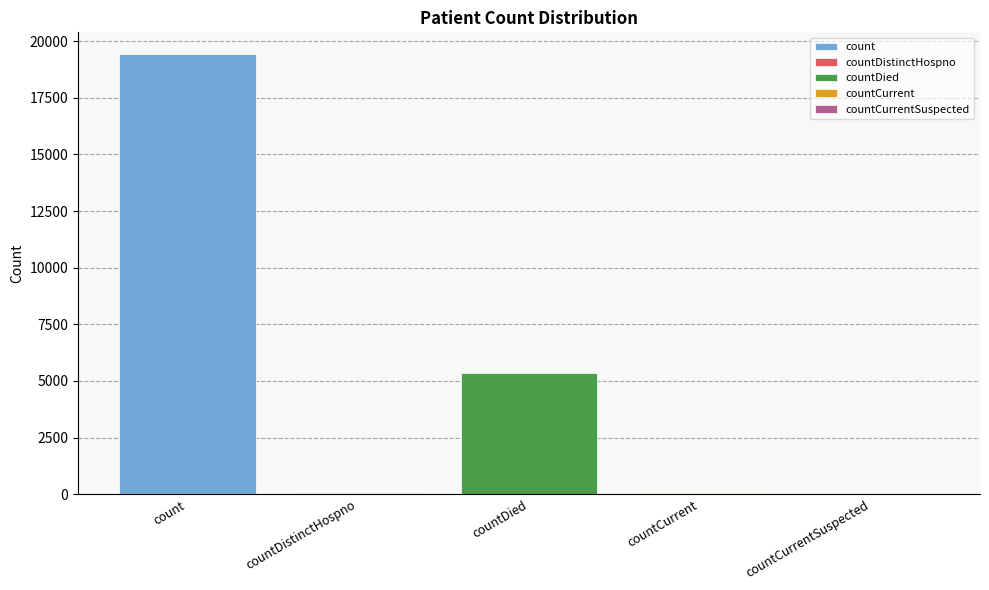

Does the chart contain stacked bars?

No